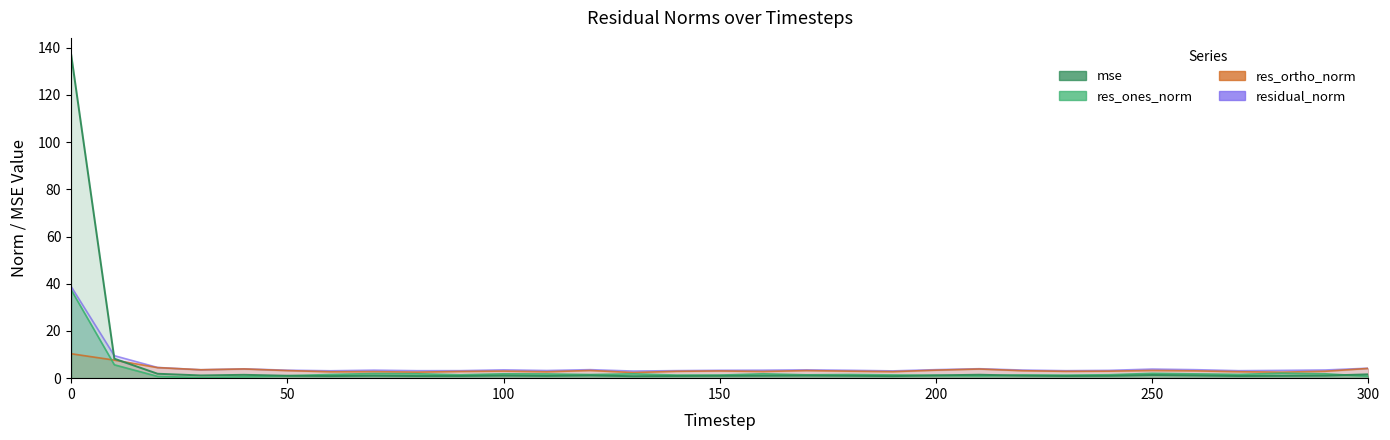

Reading left to right, extract all data points from this chart.

mse: 0=137.3	10=8.3	20=1.9	30=1.2	40=1.4	50=1.0	60=0.9	70=1.0	80=0.9	90=0.9	100=1.1	110=1.0	120=1.2	130=0.8	140=0.9	150=1.0	160=1.0	170=1.1	180=1.0	190=0.9	200=1.2	210=1.5	220=1.1	230=0.9	240=1.0	250=1.3	260=1.2	270=0.9	280=1.0	290=1.1	300=1.6
res_ones_norm: 0=37.5	10=5.7	20=0.8	30=0.3	40=0.6	50=1.0	60=1.6	70=2.0	80=1.9	90=1.4	100=1.8	110=1.8	120=1.5	130=1.8	140=1.3	150=1.3	160=1.9	170=1.4	180=1.5	190=1.4	200=1.2	210=1.0	220=1.3	230=1.3	240=1.5	250=2.1	260=1.8	270=1.6	280=2.1	290=1.9	300=0.8
res_ortho_norm: 0=10.4	10=7.7	20=4.5	30=3.6	40=3.9	50=3.2	60=2.7	70=2.8	80=2.6	90=2.8	100=3.0	110=2.7	120=3.3	130=2.4	140=2.9	150=3.1	160=2.8	170=3.2	180=3.0	190=2.8	200=3.4	210=3.9	220=3.2	230=2.9	240=3.0	250=3.3	260=3.1	270=2.7	280=2.5	290=2.9	300=4.1
residual_norm: 0=38.9	10=9.5	20=4.5	30=3.6	40=4.0	50=3.4	60=3.1	70=3.4	80=3.2	90=3.2	100=3.5	110=3.2	120=3.6	130=3.0	140=3.2	150=3.3	160=3.4	170=3.5	180=3.3	190=3.1	200=3.6	210=4.0	220=3.4	230=3.2	240=3.3	250=3.9	260=3.6	270=3.2	280=3.3	290=3.5	300=4.2